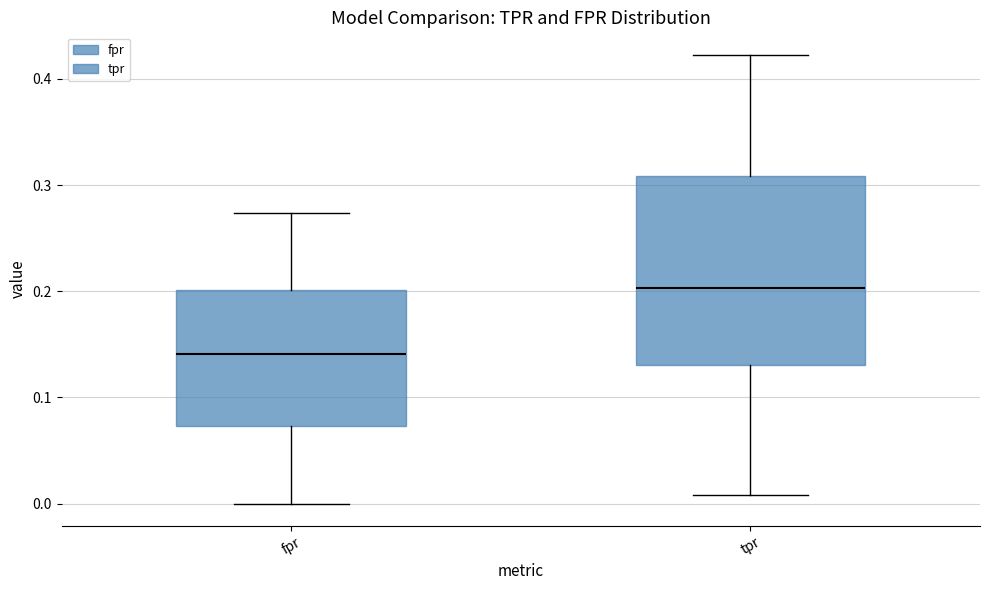

Reading left to right, read every box against the y-axis: the position of its median line, the range the box covers, and the ends of its whiskers. The values are not printed on the chart, so give them approximately, as read against the axis.

fpr: median 0.14, box 0.07 to 0.20, whiskers 0.00 to 0.27
tpr: median 0.20, box 0.13 to 0.31, whiskers 0.01 to 0.42